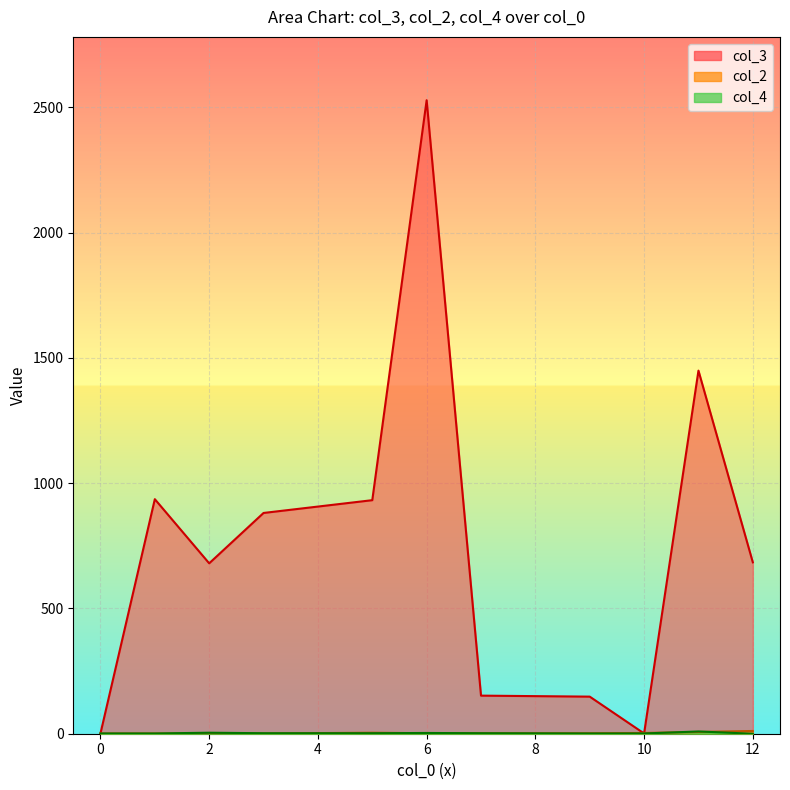

What is the difference between the maximum and minimum values in the col_2 series?

3